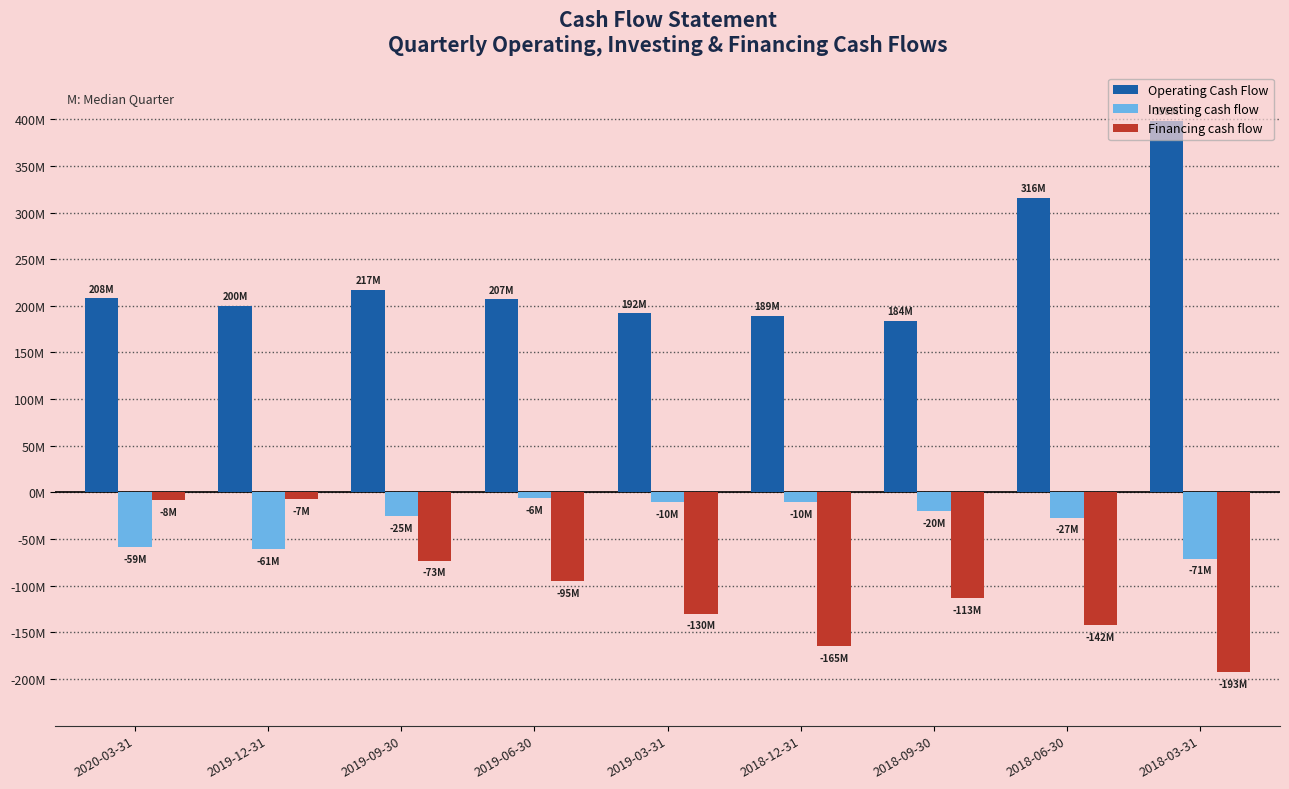

Reading left to right, what are all the values shown in this chart?

Operating Cash Flow: 2020-03-31=208000000	2019-12-31=200000000	2019-09-30=217000000	2019-06-30=207000000	2019-03-31=192000000	2018-12-31=189000000	2018-09-30=184000000	2018-06-30=316000000	2018-03-31=398000000
Investing cash flow: 2020-03-31=-59000000	2019-12-31=-61000000	2019-09-30=-25000000	2019-06-30=-6000000	2019-03-31=-10000000	2018-12-31=-10000000	2018-09-30=-20000000	2018-06-30=-27000000	2018-03-31=-71000000
Financing cash flow: 2020-03-31=-8000000	2019-12-31=-7000000	2019-09-30=-73000000	2019-06-30=-95000000	2019-03-31=-130000000	2018-12-31=-165000000	2018-09-30=-113000000	2018-06-30=-142000000	2018-03-31=-193000000